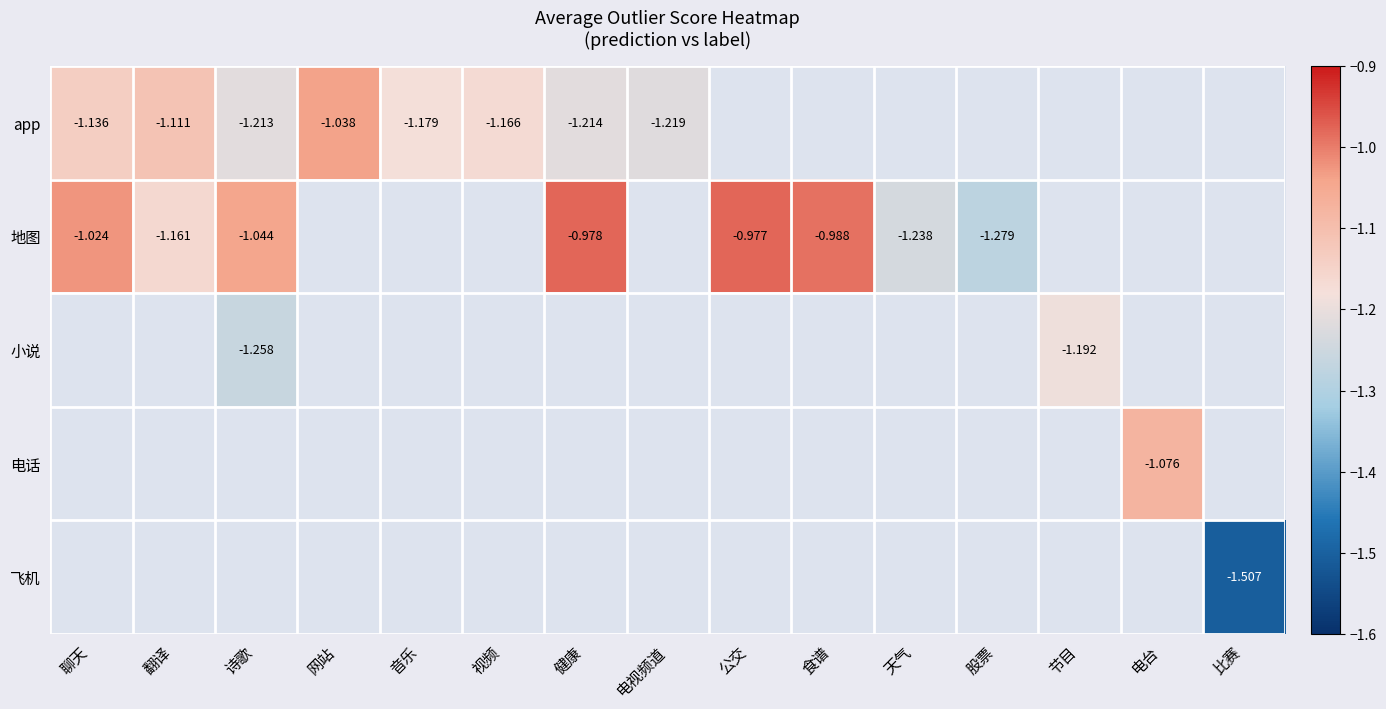

Is the value of 小说 at 电视频道 greater than the value of 飞机 at 诗歌?

No